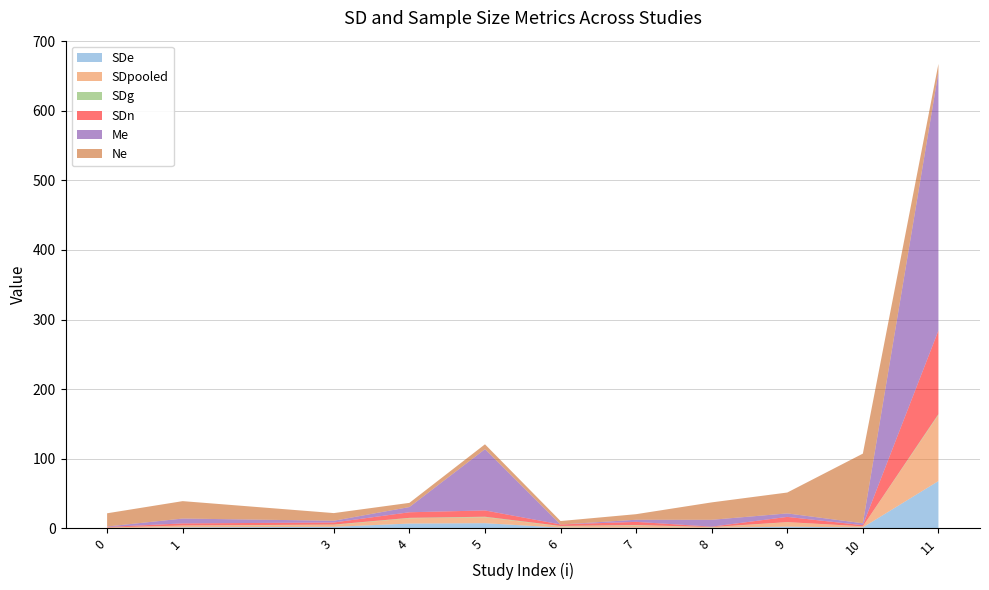

Reading left to right, transcribe all the data shown in this chart.

SDe: 0.4	1.5	2.2	7.0	7.5	1.1	1.1	0.8	2.5	1.4	68.0
SDpooled: 0.6	2.4	2.7	7.5	8.5	1.8	3.3	0.7	6.3	1.5	95.0
SDg: 0.3	0.3	0.6	0.7	0.8	0.6	0.6	0.4	0.2	0.1	1.2
SDn: 0.8	3.0	3.0	8.0	9.0	2.2	4.5	0.6	7.5	1.6	120.0
Me: 0.7	7.0	2.5	7.5	88.0	-0.1	3.1	9.9	5.0	2.8	371.0
Ne: 19.0	25.0	11.0	6.0	7.0	5.0	8.0	25.0	30.0	100.0	12.0